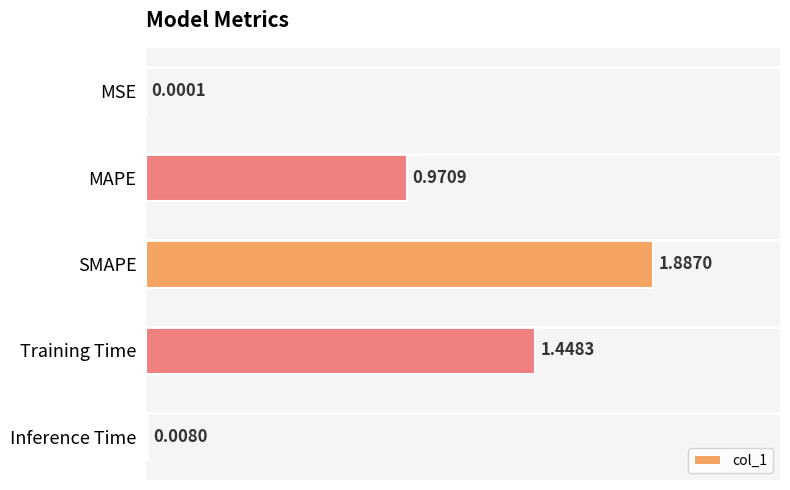

Are the bars grouped side by side (vs. stacked)?

No